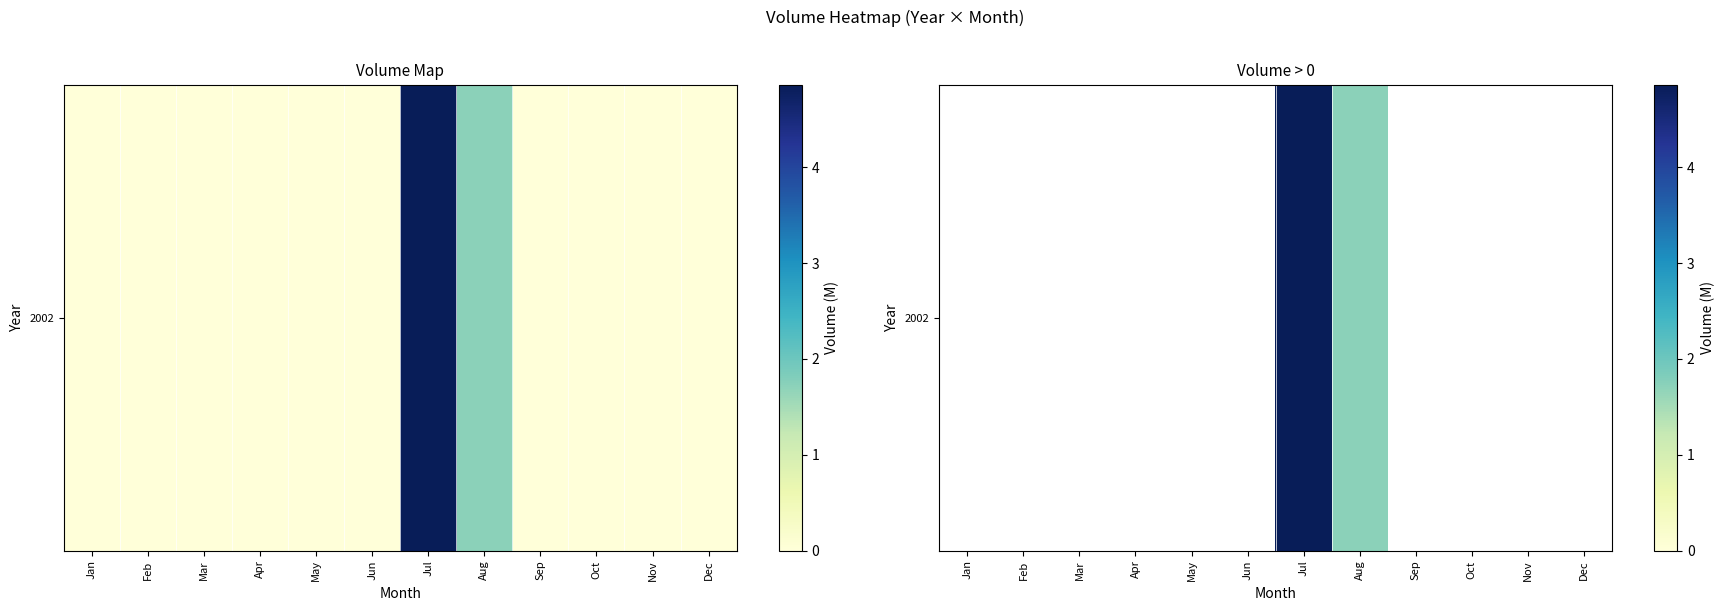

How many distinct data groups are displayed?

1